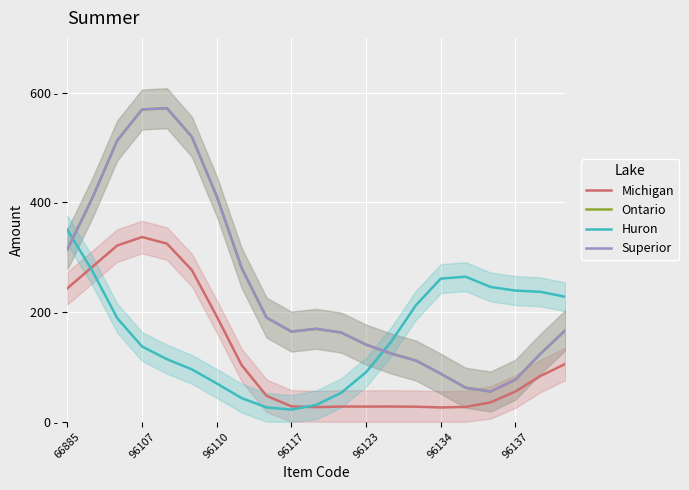

Rank the series by their maximum value, from highest to lowest.

Ontario, Superior, Huron, Michigan